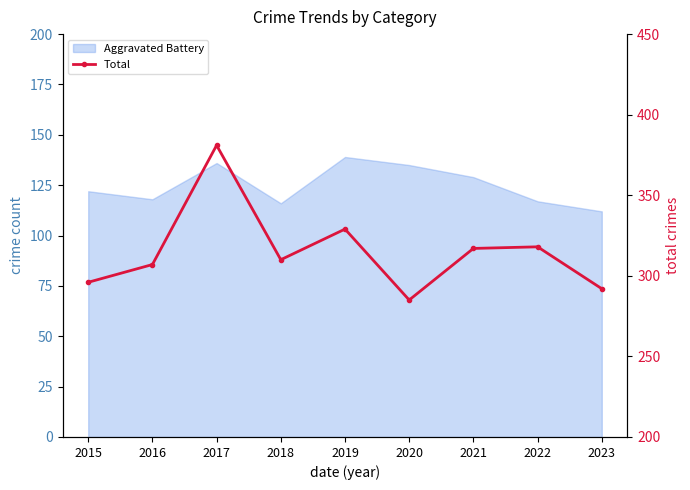

What is the minimum value shown in the chart?

285